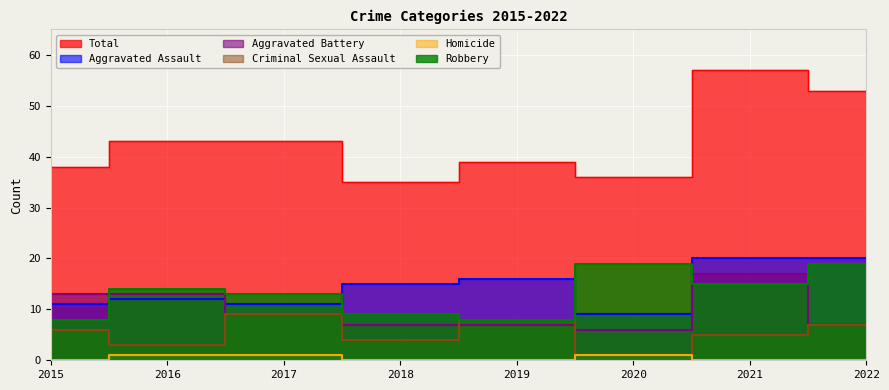

True or false: Total and Homicide intersect in this chart.

False